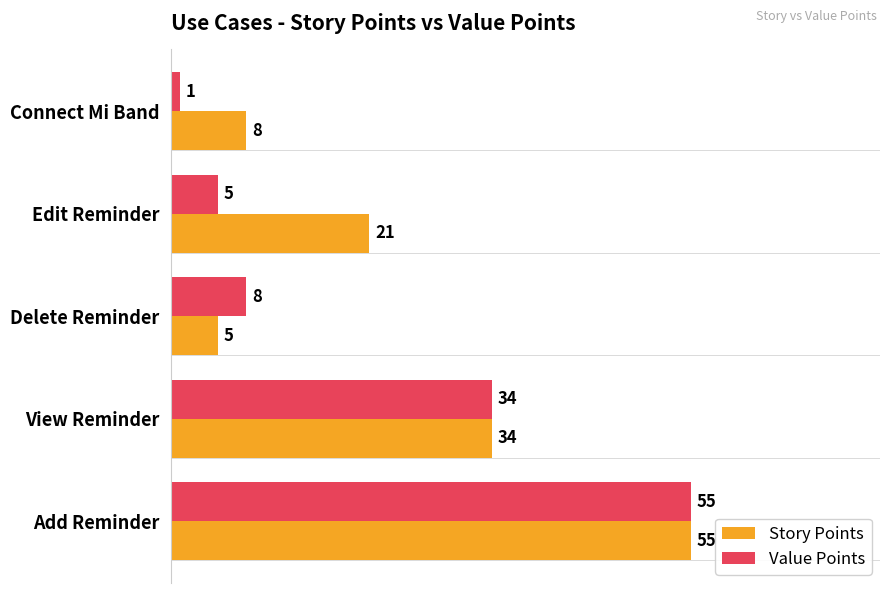

Which series has the largest total across all categories?

Story Points